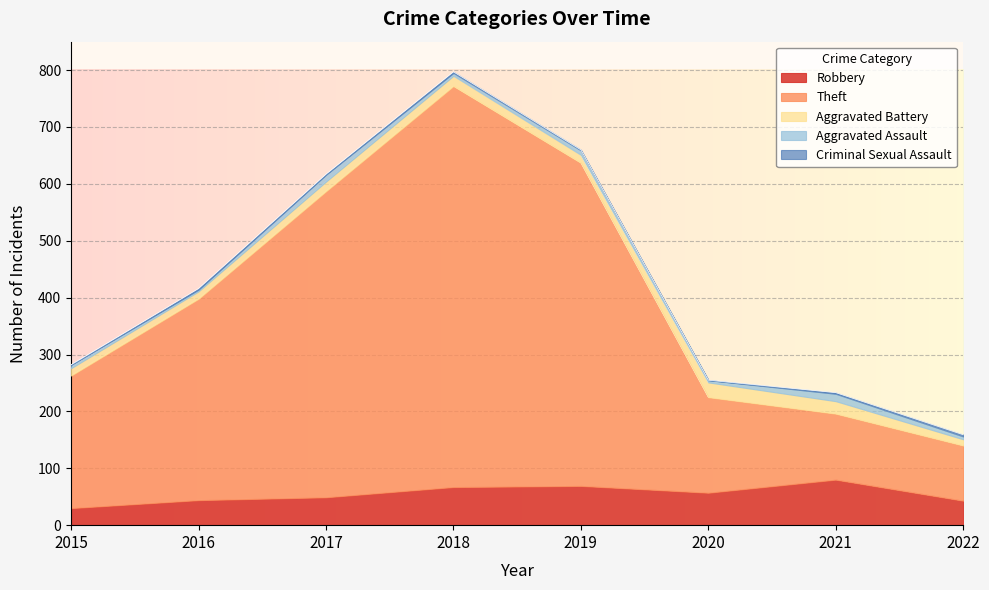

Which series has the largest total across all categories?

Theft